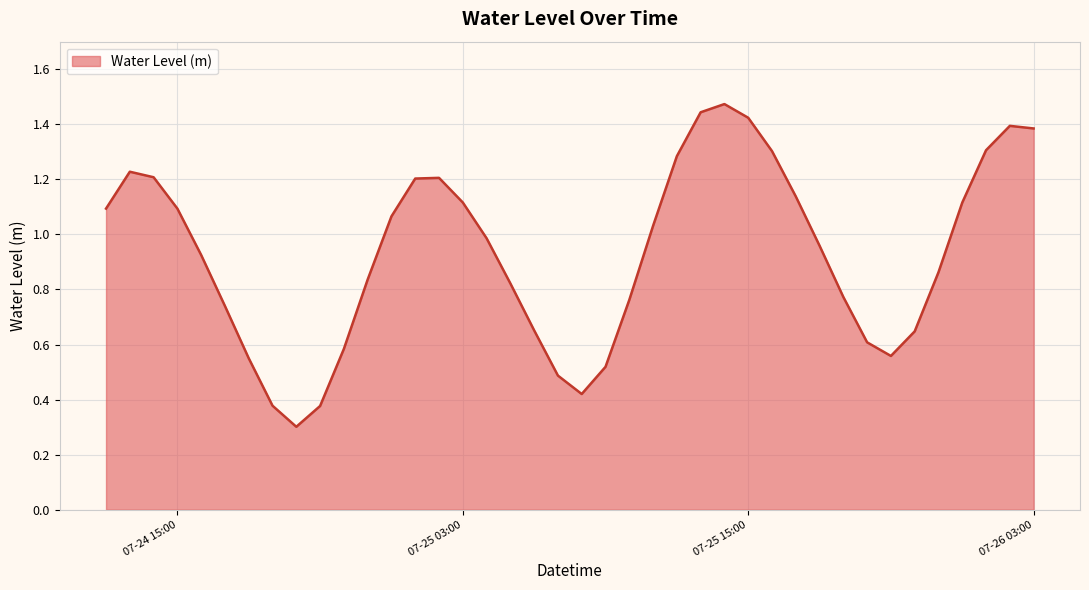

What is the minimum value shown in the chart?

0.3